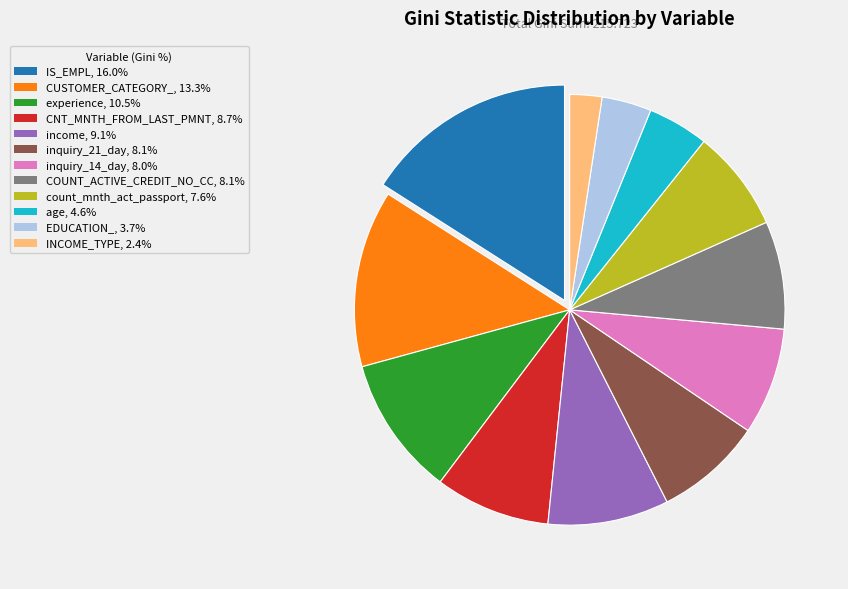

Does any single category account for the majority?

No